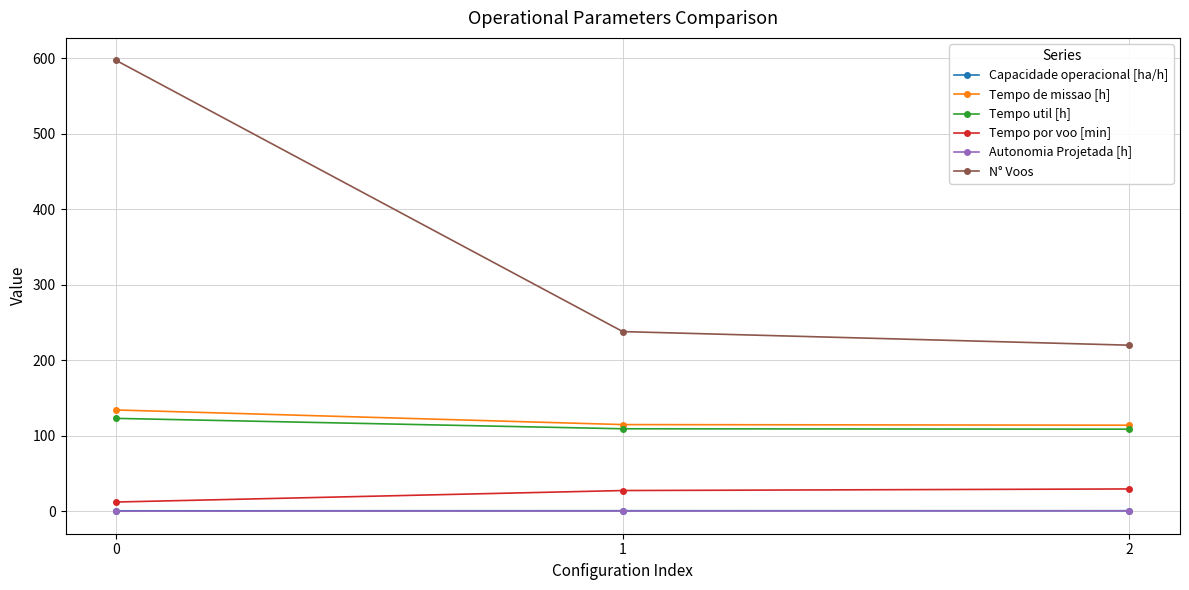

Which series changed the most between 0 and 2?

N° Voos